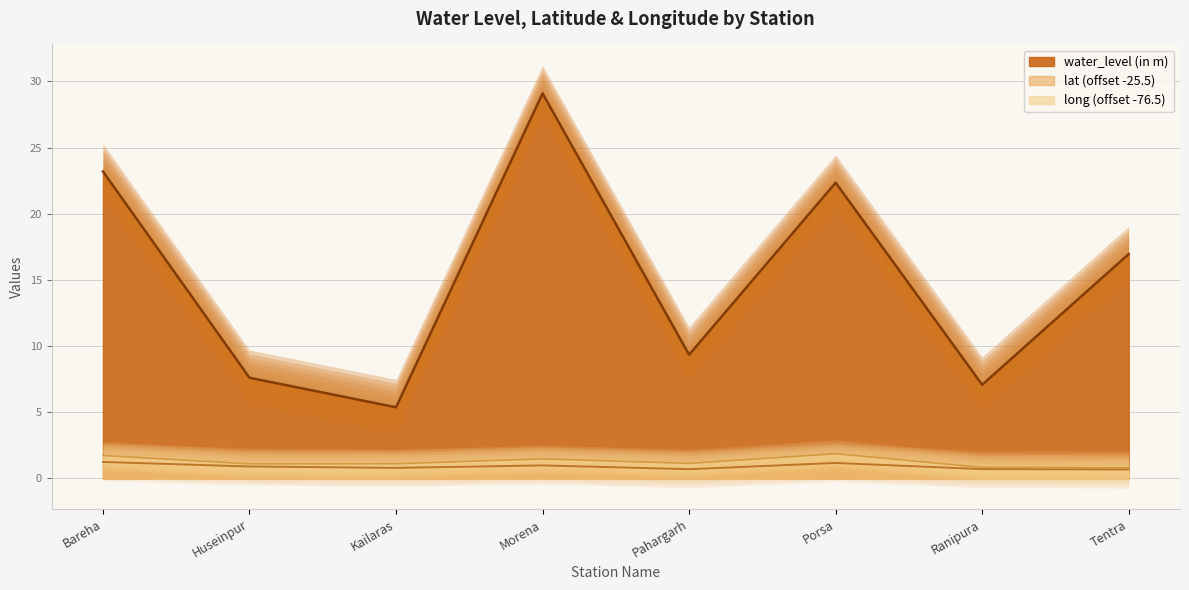

What is the total value across all series at Porsa?

25.4